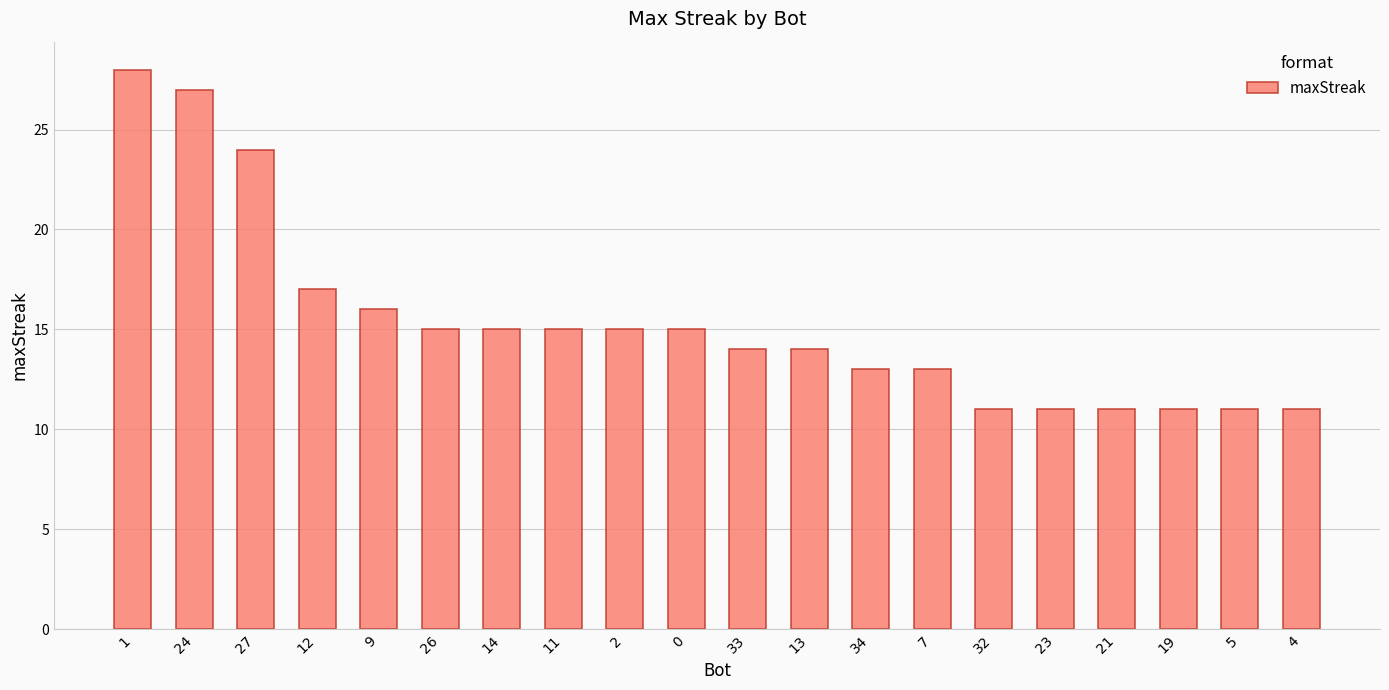

Reading right to left, what are all the values shown in this chart?

11	11	11	11	11	11	13	13	14	14	15	15	15	15	15	16	17	24	27	28